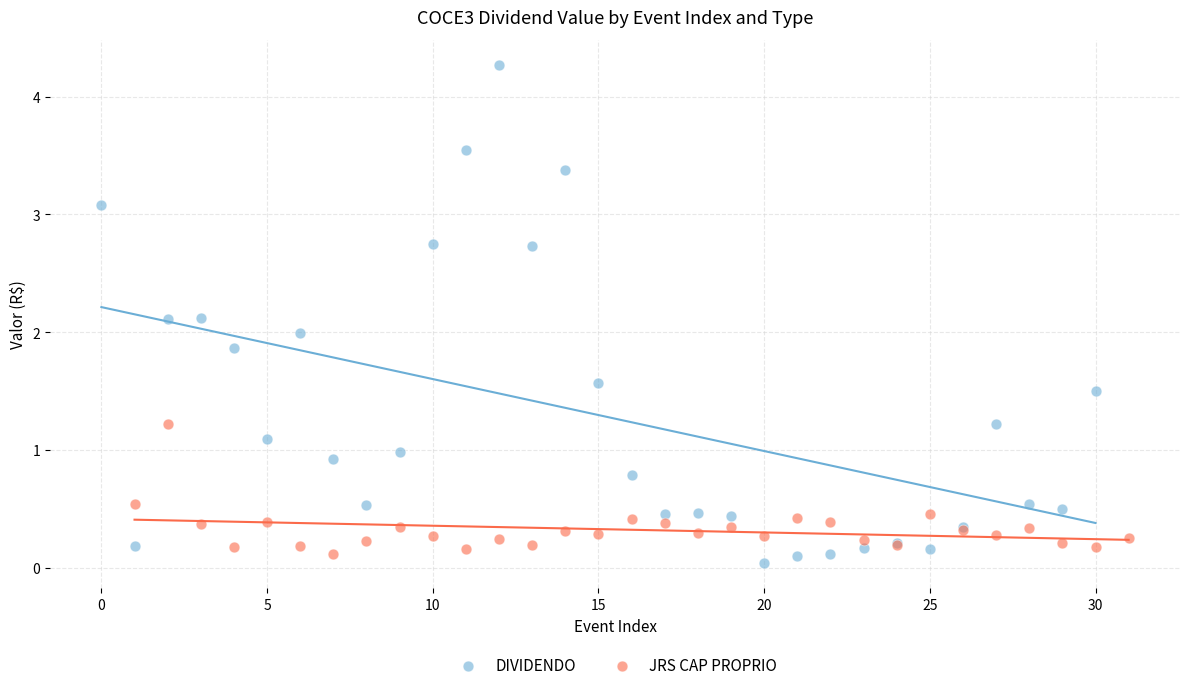

Which series contains the highest Y value?

DIVIDENDO